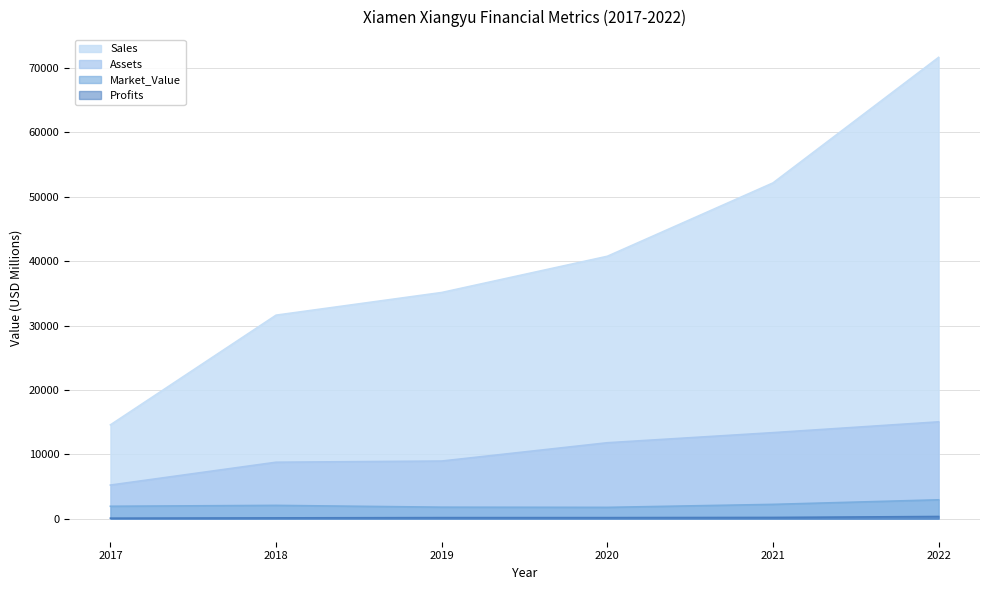

The Sales series shows 40754.0 at 2020. True or false?

True